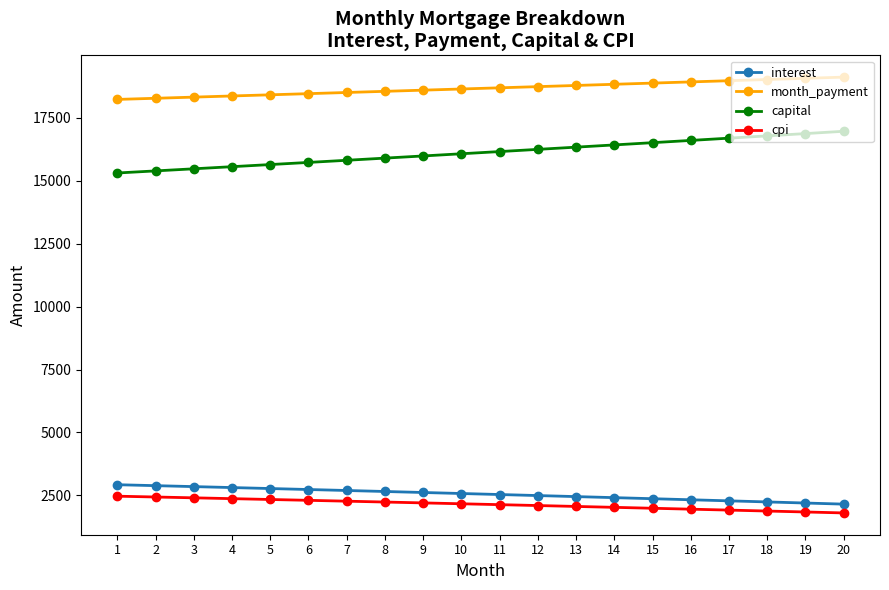

At how many categories does at least one series exceed 16515?

20